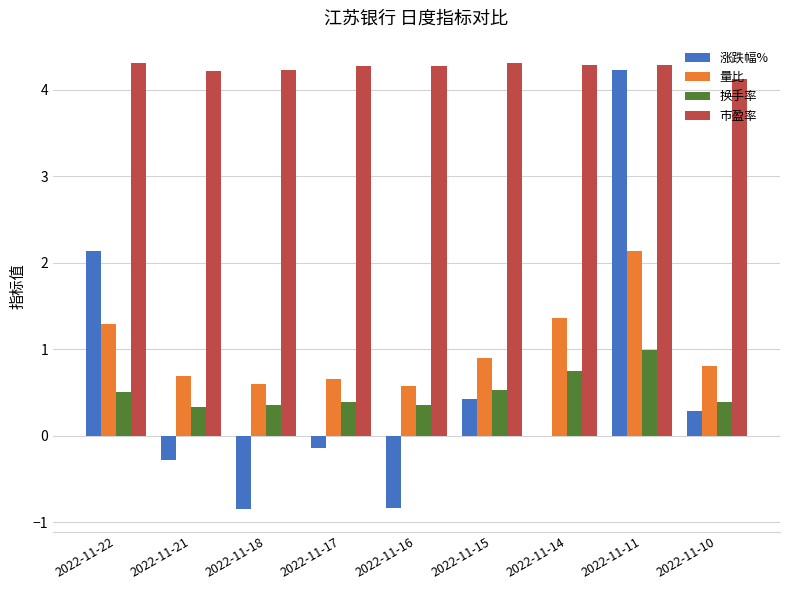

Which series has the largest total across all categories?

市盈率